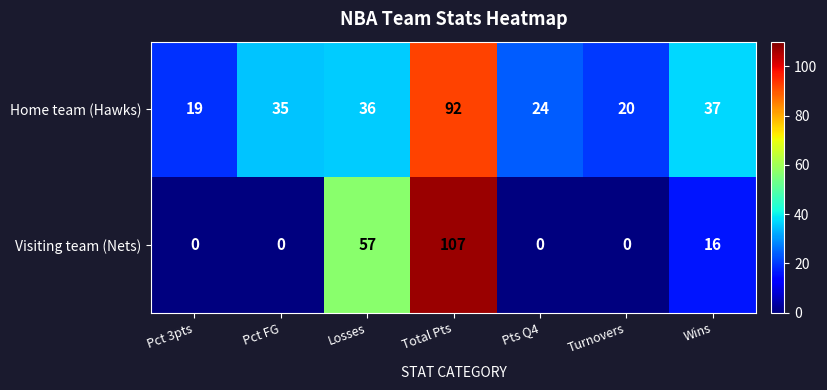

Reading left to right, what are all the values shown in this chart?

Home team (Hawks): Pct 3pts=19	Pct FG=35	Losses=36	Total Pts=92	Pts Q4=24	Turnovers=20	Wins=37
Visiting team (Nets): Pct 3pts=0	Pct FG=0	Losses=57	Total Pts=107	Pts Q4=0	Turnovers=0	Wins=16